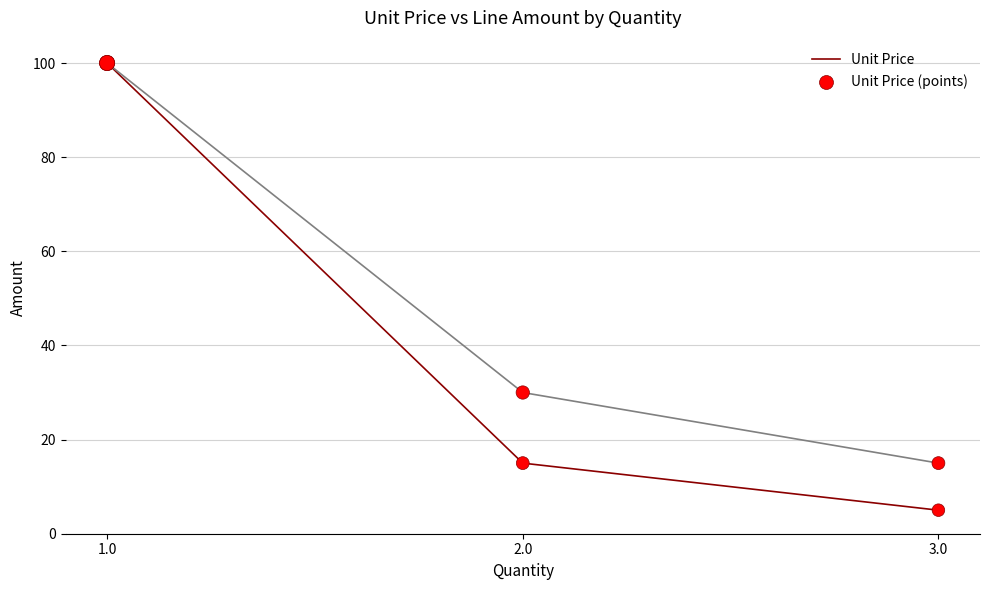

What is the difference between the highest and lowest values at 3.0?

10